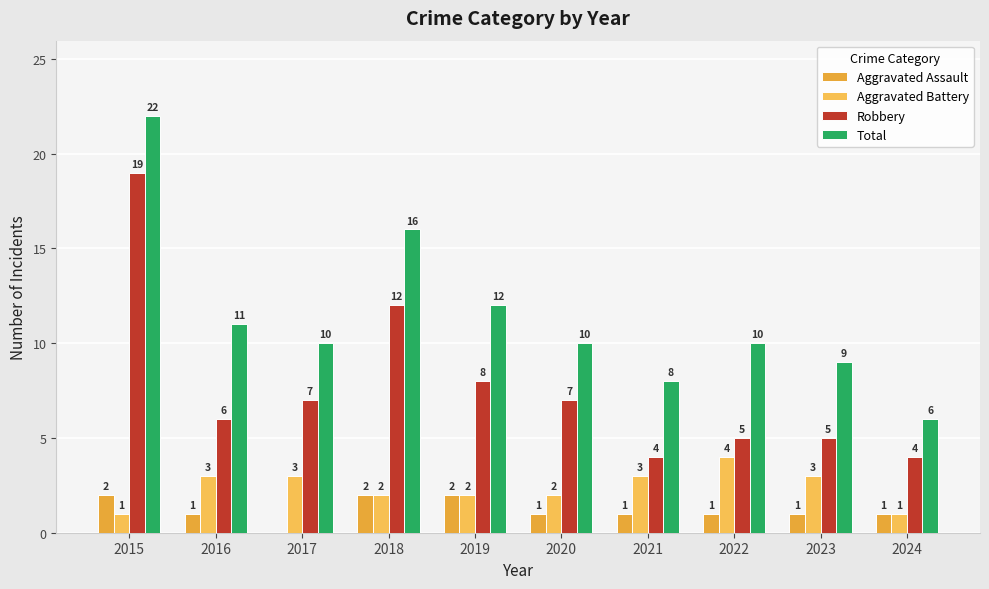

The Aggravated Assault series shows 2 at 2024. True or false?

False